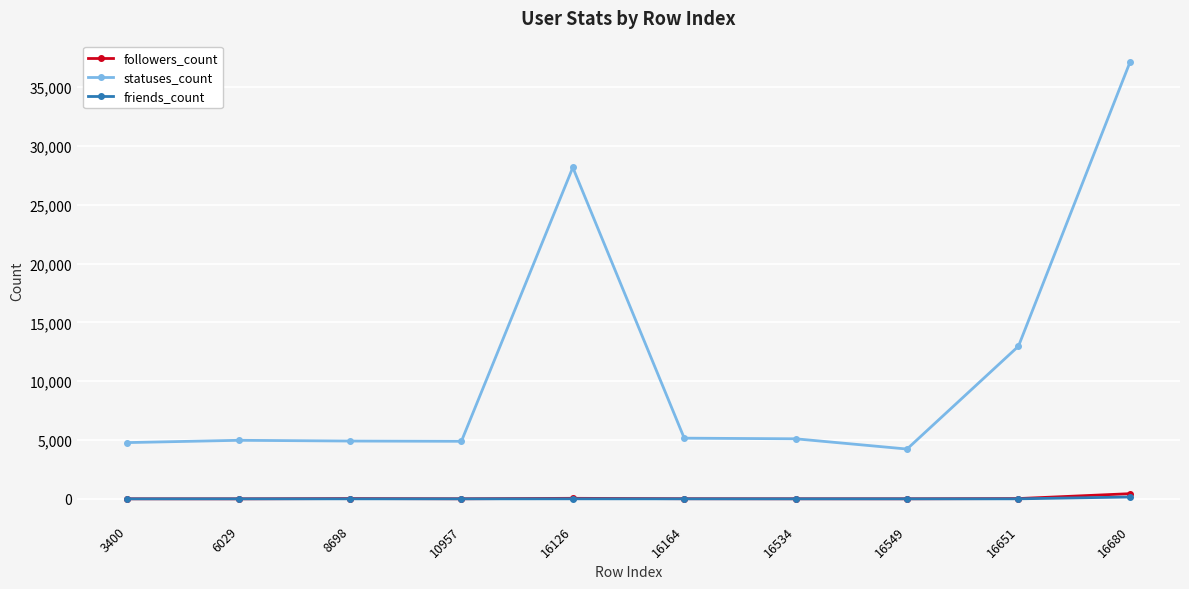

The value of followers_count at 6029 is 0. True or false?

True